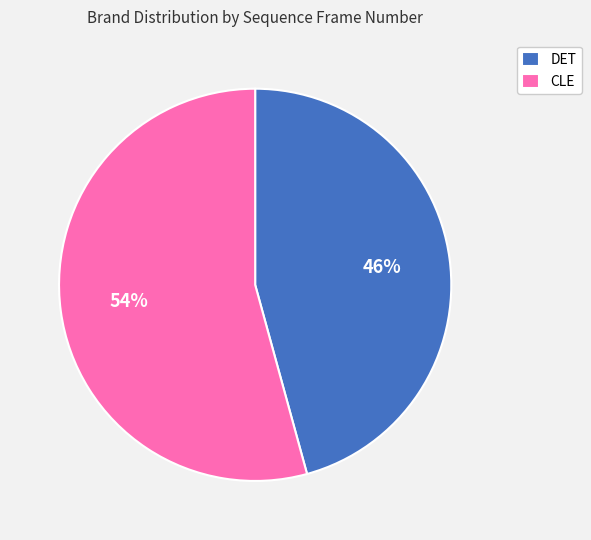

Which slice is the largest?

CLE